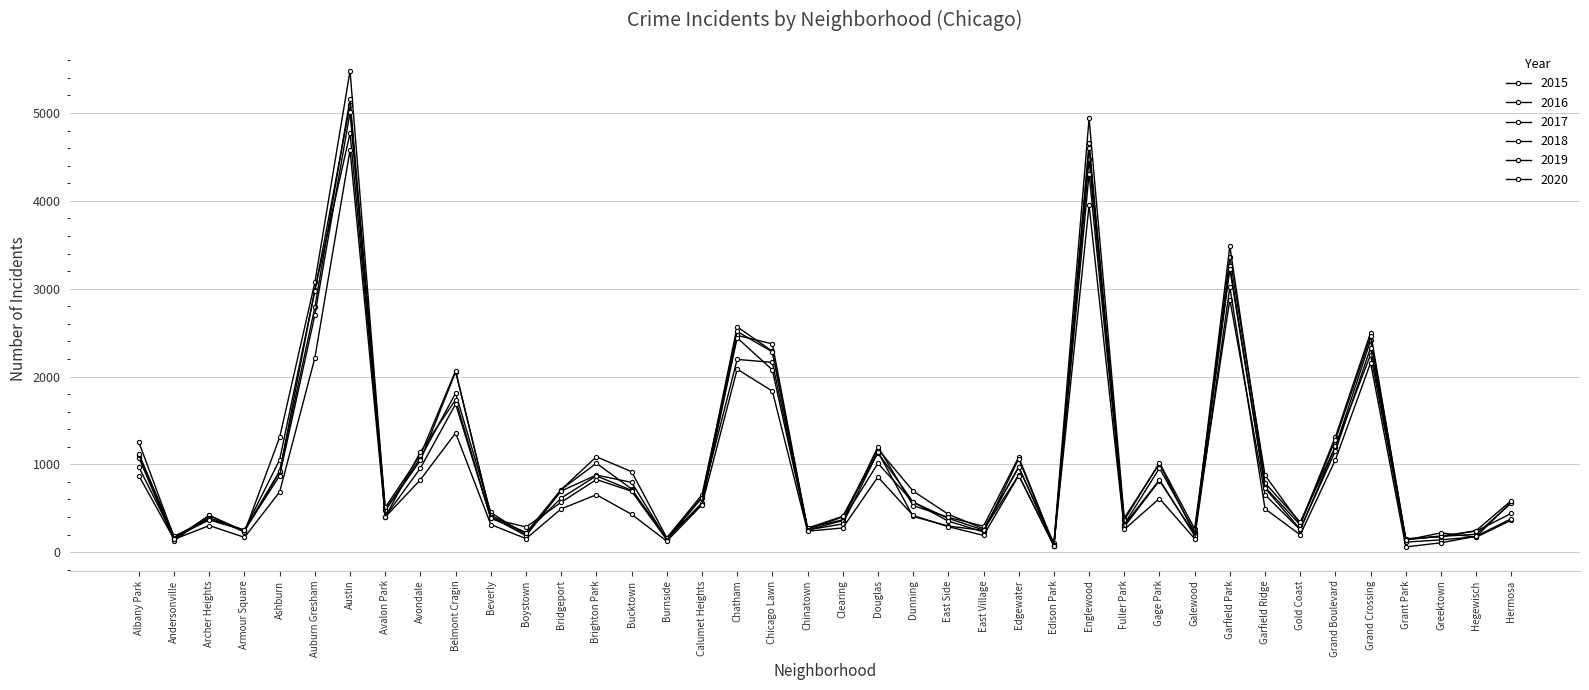

How many lines are shown in the chart?

6